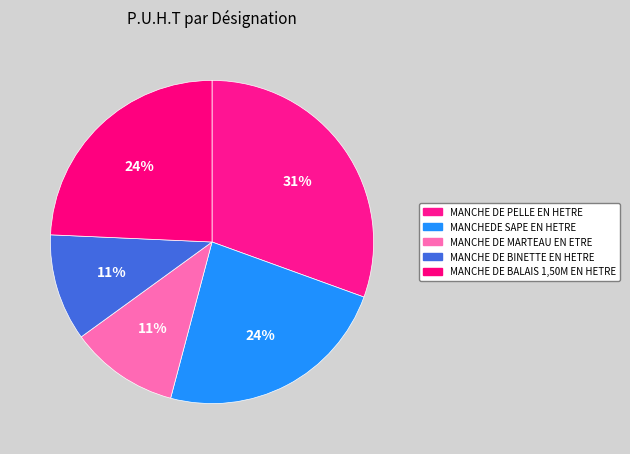

The MANCHE DE MARTEAU EN ETRE slice represents 11% of the pie. True or false?

True